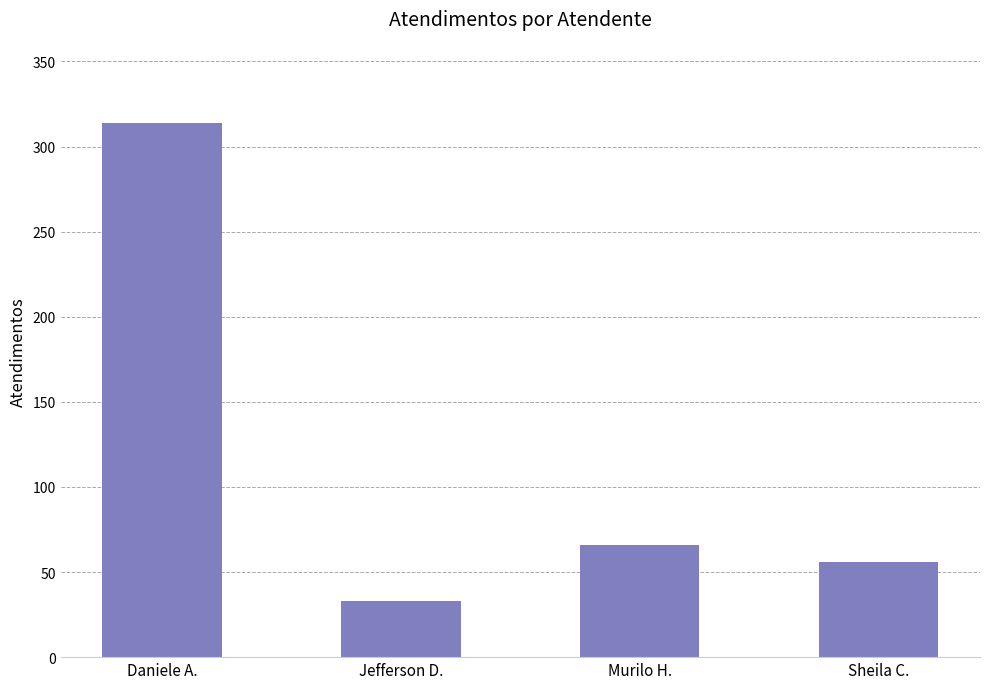

What is the average value?

117